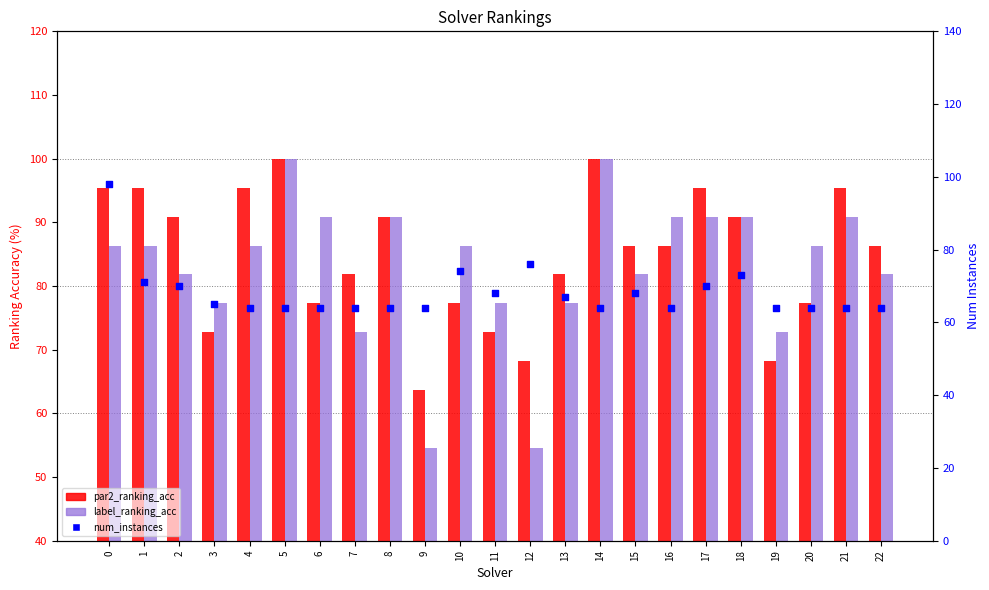

Which series has the largest total across all categories?

par2_ranking_acc